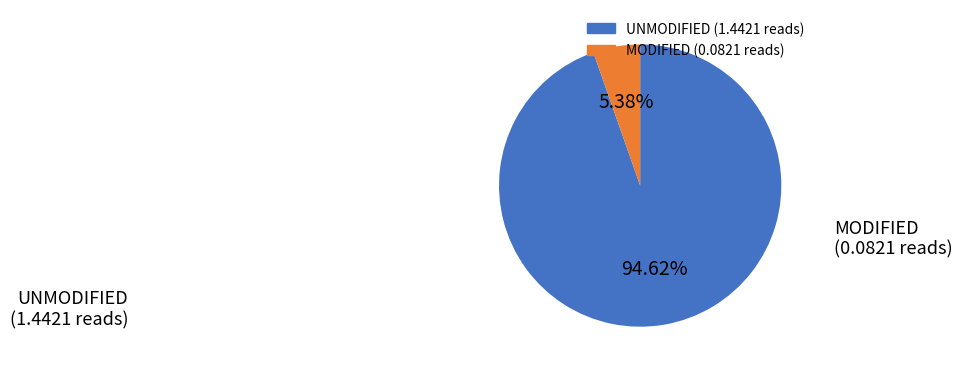

Is there any slice that represents more than half of the pie?

Yes